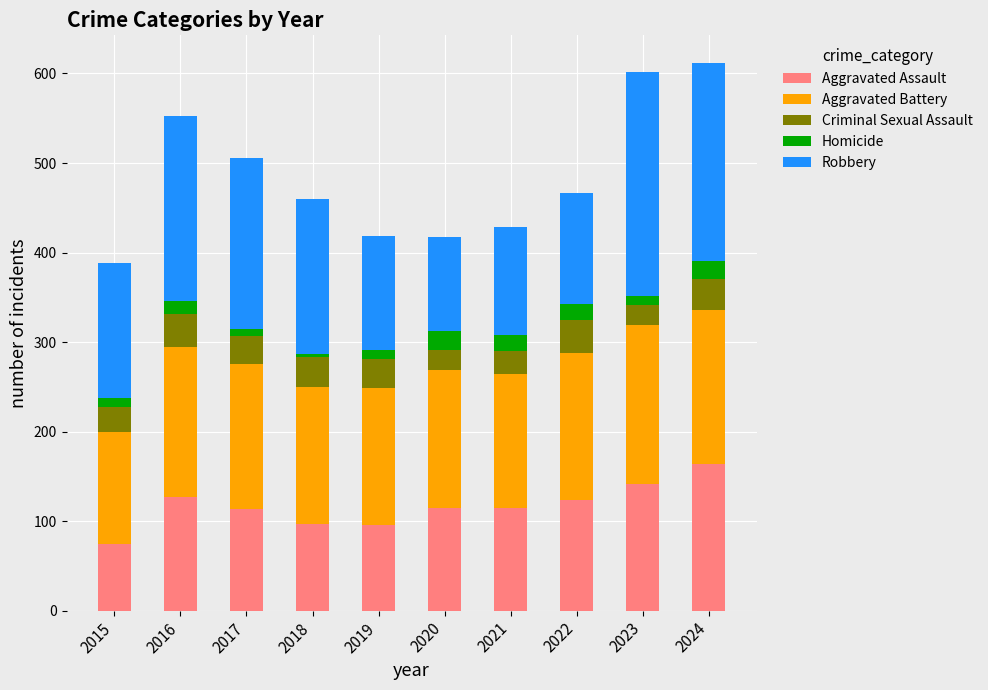

What is the total value across all series at 2021?

428